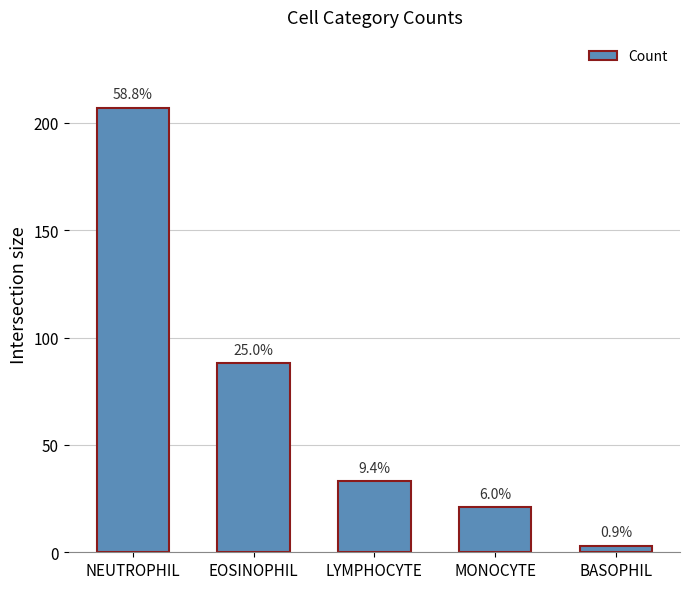

Reading left to right, list all the values displayed in this chart.

NEUTROPHIL=207	EOSINOPHIL=88	LYMPHOCYTE=33	MONOCYTE=21	BASOPHIL=3